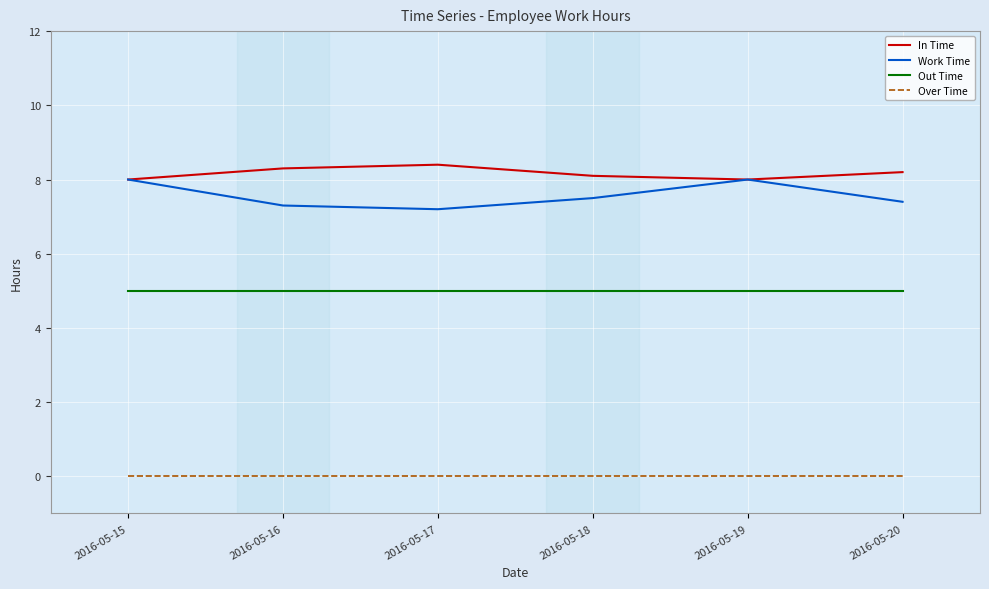

Is the value of Over Time at 2016-05-19 greater than the value of Out Time at 2016-05-20?

No